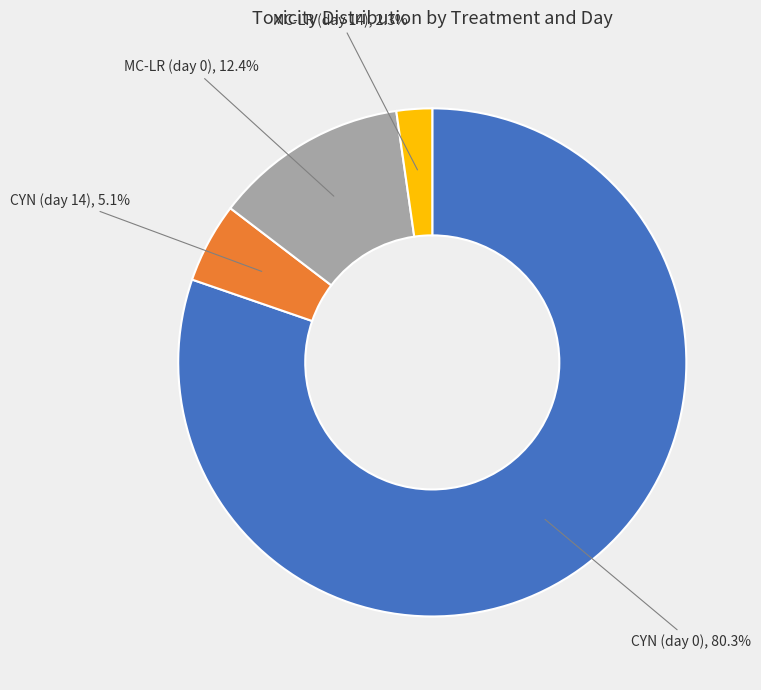

Is there a majority slice in this chart?

Yes